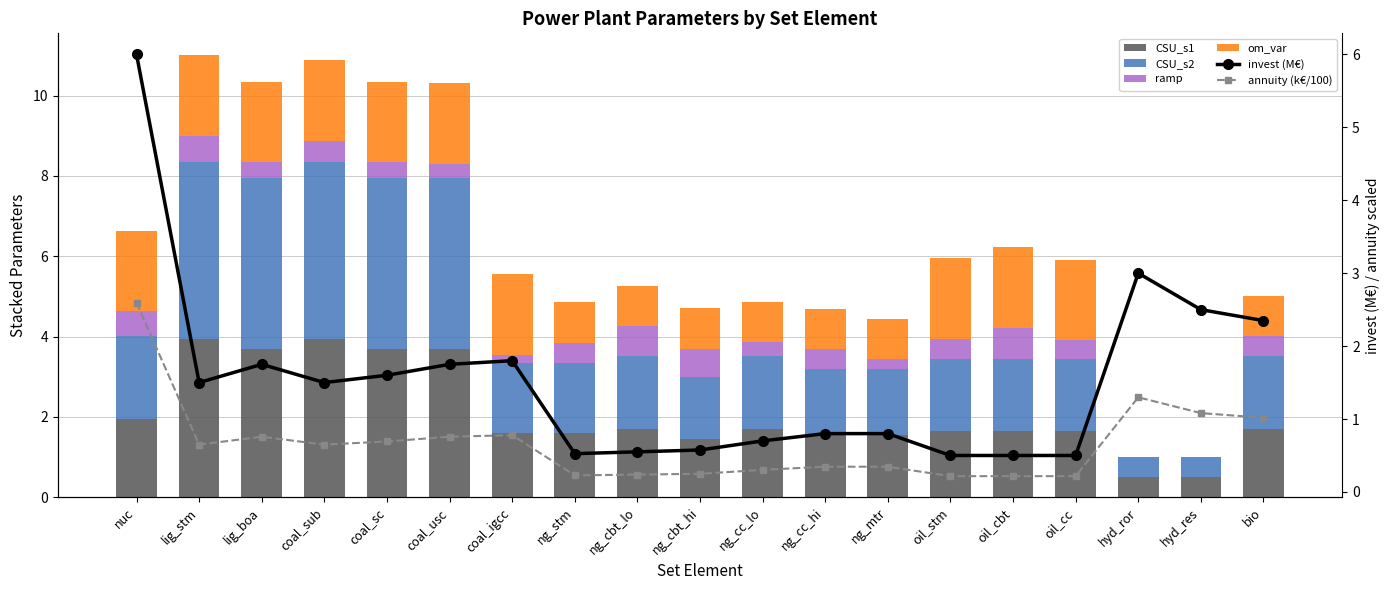

Where does the CSU_s2 series first go above 1?

nuc